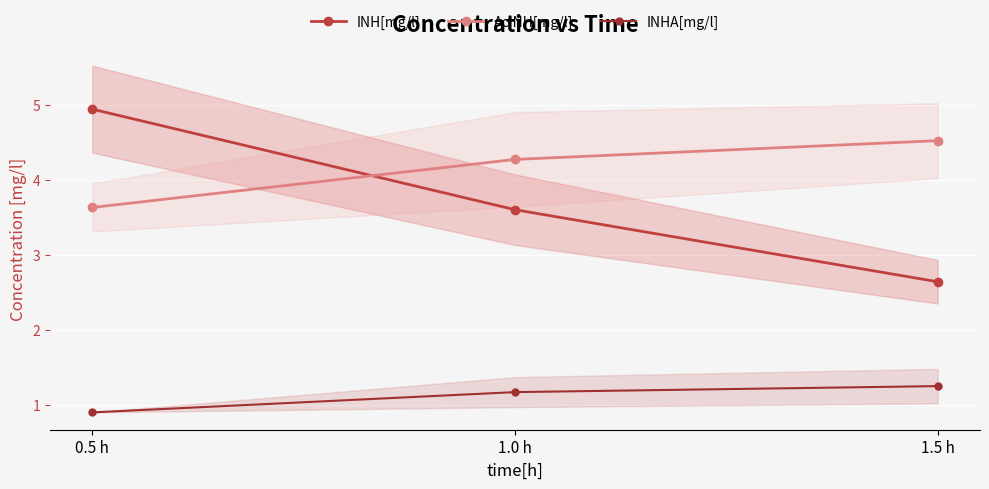

What position from the right is 0.5 h?

3